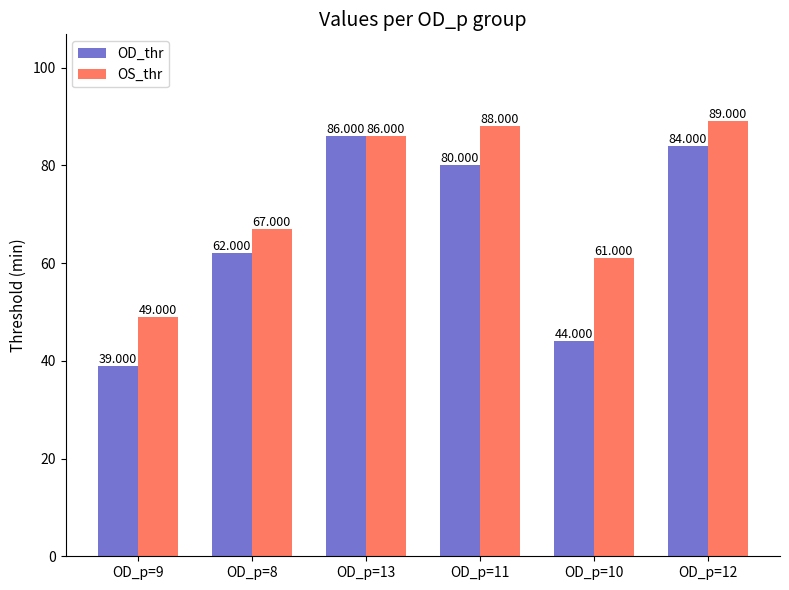

Rank the series by their average value, from highest to lowest.

OS_thr, OD_thr